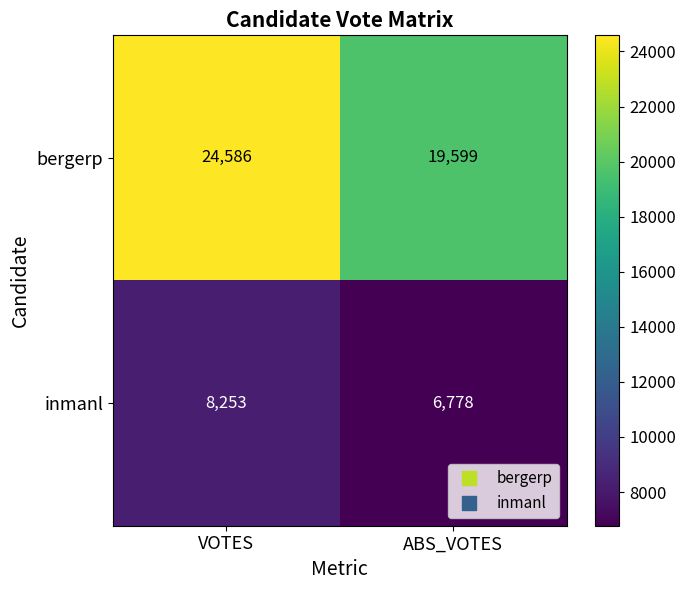

What is the maximum value for inmanl?

8253